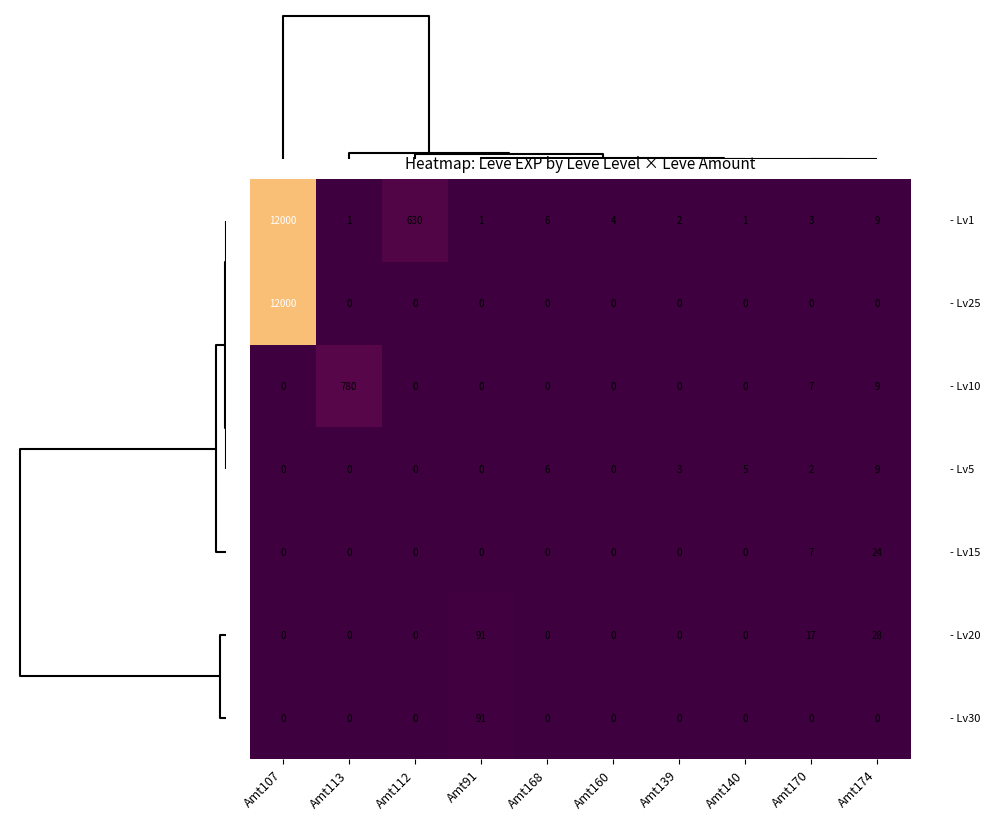

At which category is the sum across all series the highest?

Amt107